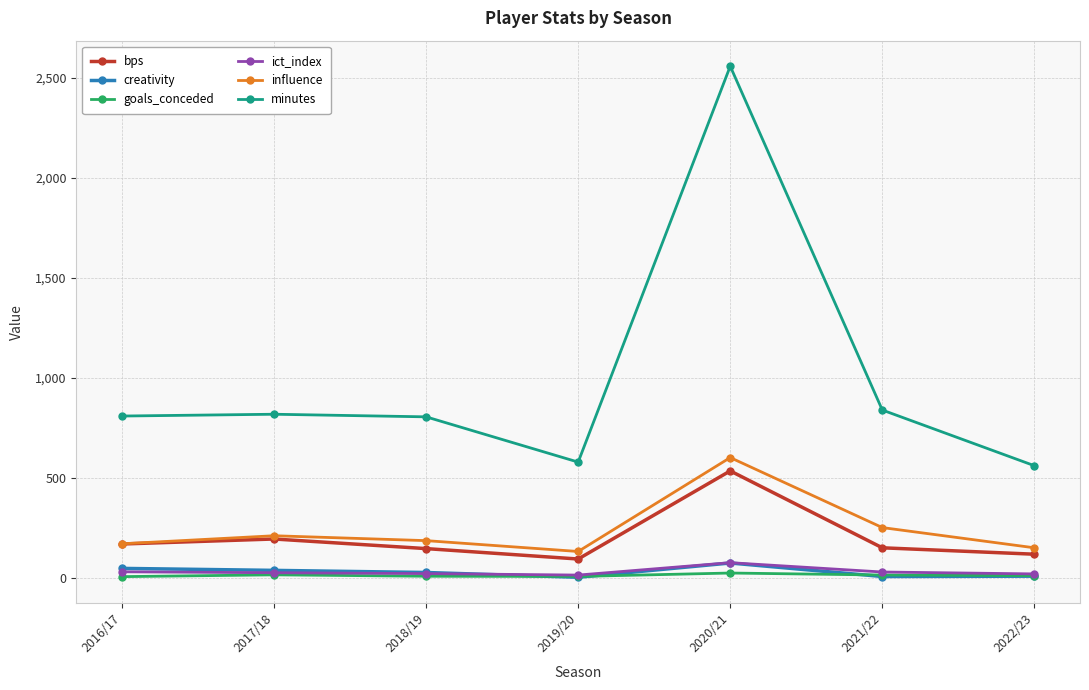

What is the spread (max minus min) of values at 2017/18?

802.0